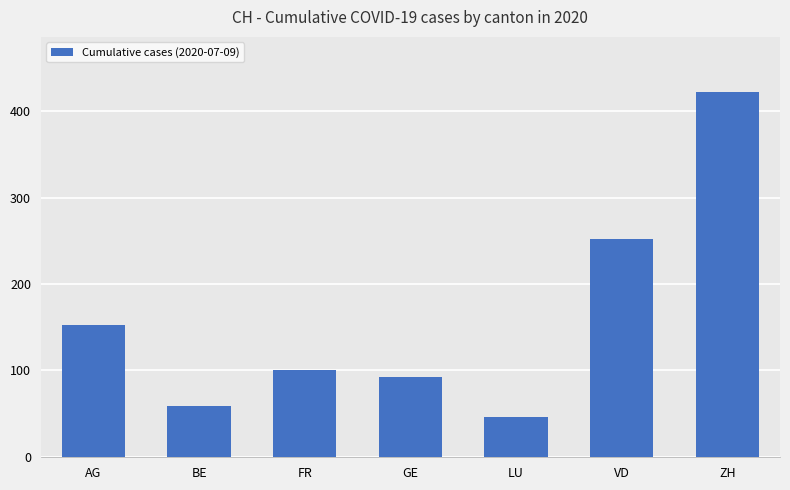

What is the approximate value at AG, to the nearest 10?

150